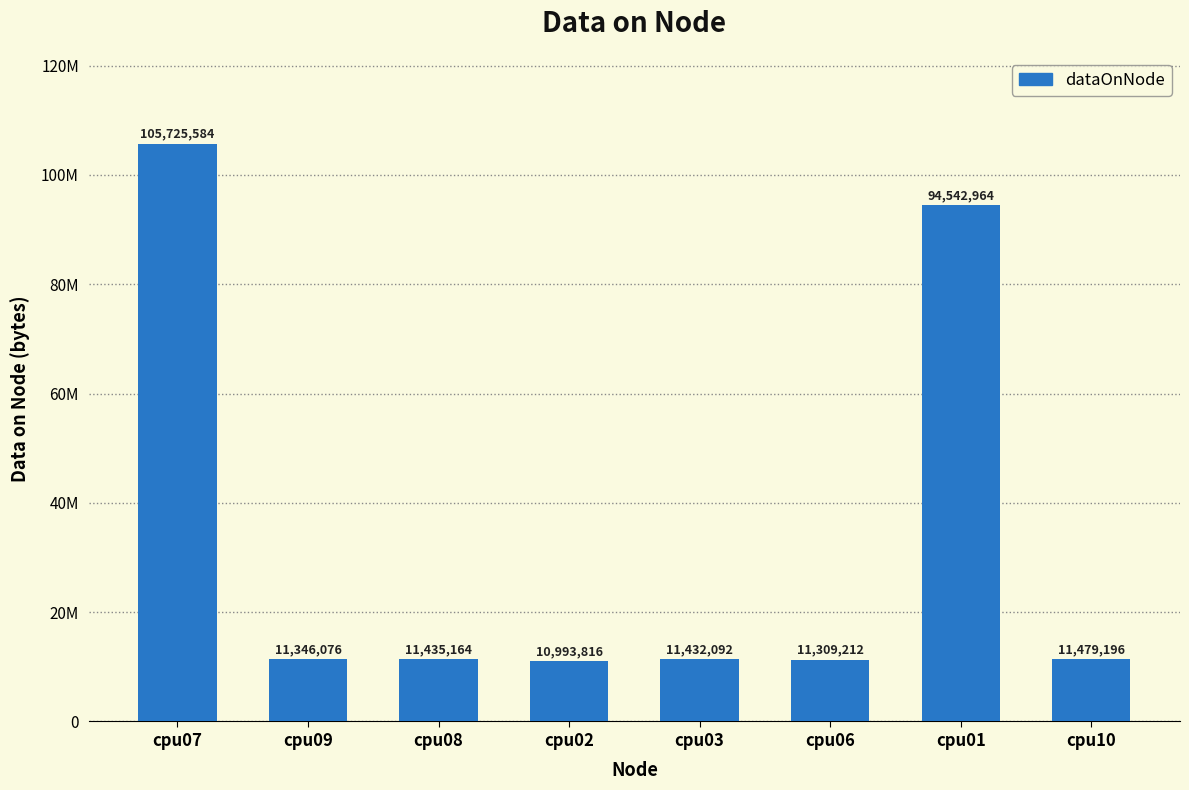

True or false: the data shows 21304394 at cpu01.

False